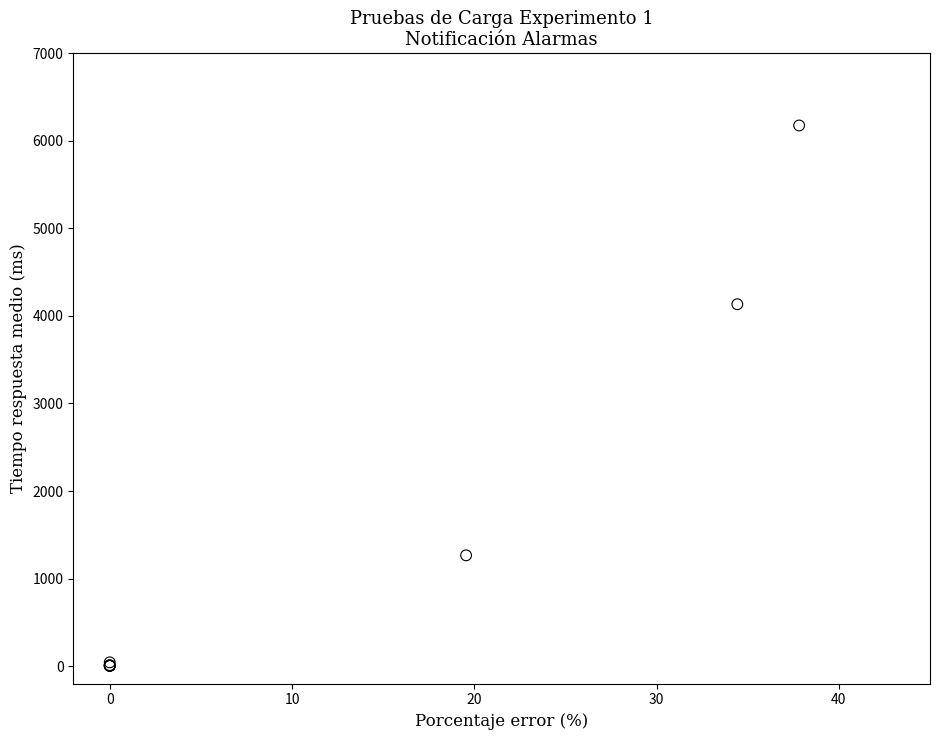

What Y value in the scatter plot is closest to 3089?

4133